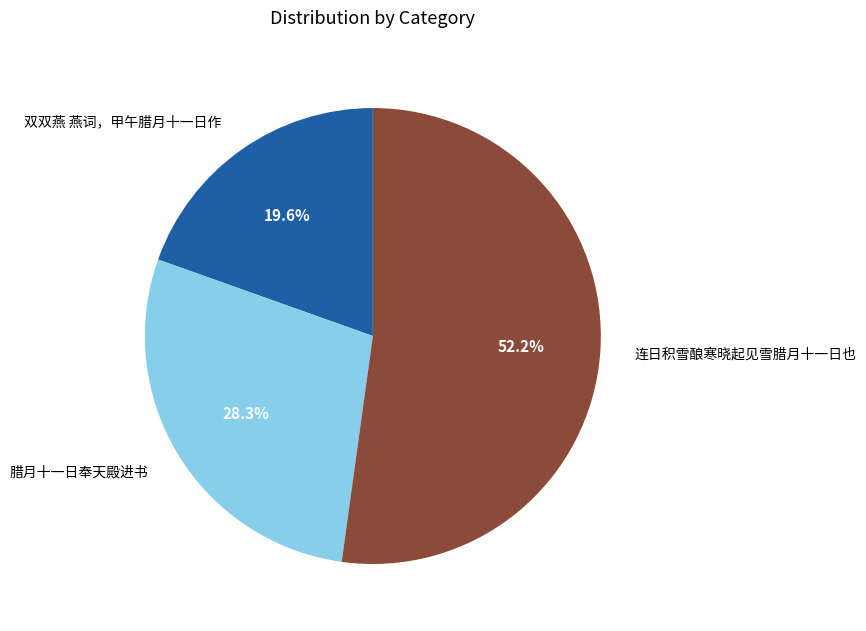

What is the largest slice in the pie chart?

连日积雪酿寒晓起见雪腊月十一日也